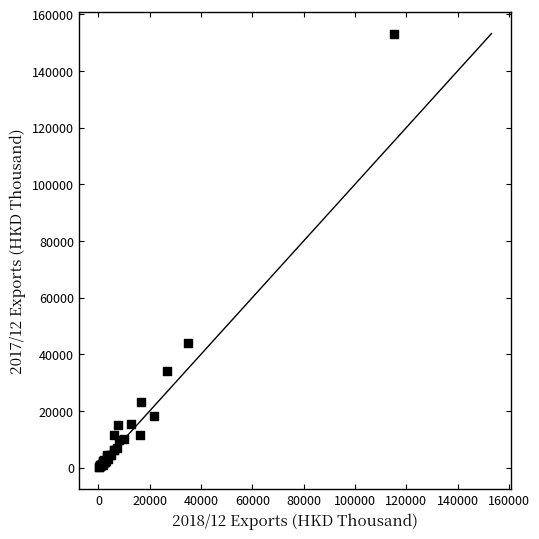

What Y value in the scatter plot is closest to 76600?

43989.1